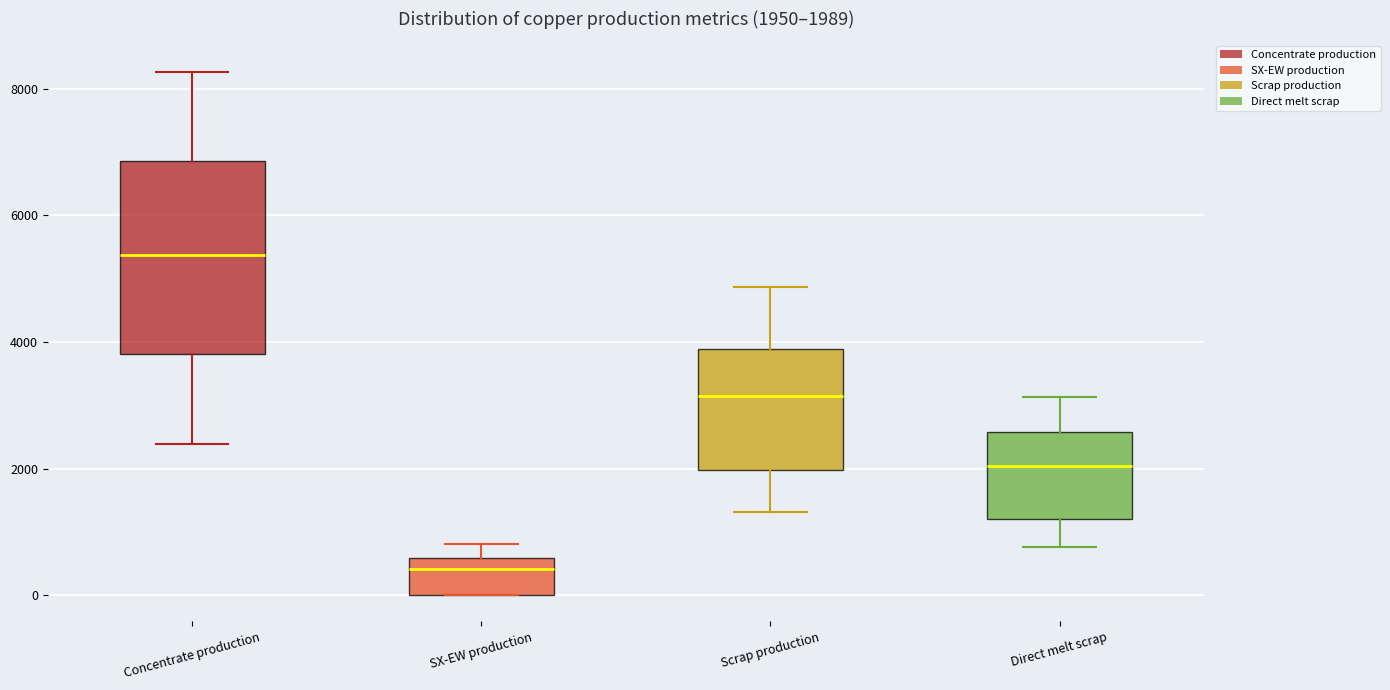

Which box is the tallest, from its lower edge to its upper edge?

Concentrate production